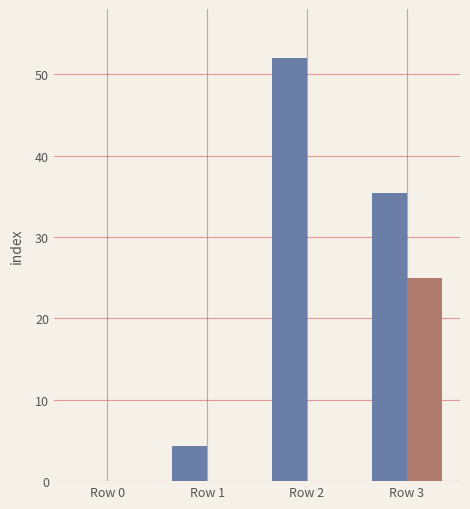

At which category is the sum across all series the highest?

Row 3